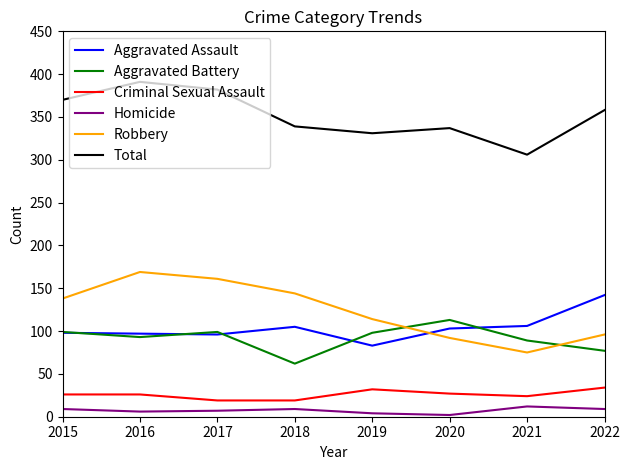

Is the value of Criminal Sexual Assault at 2015 greater than the value of Homicide at 2019?

Yes